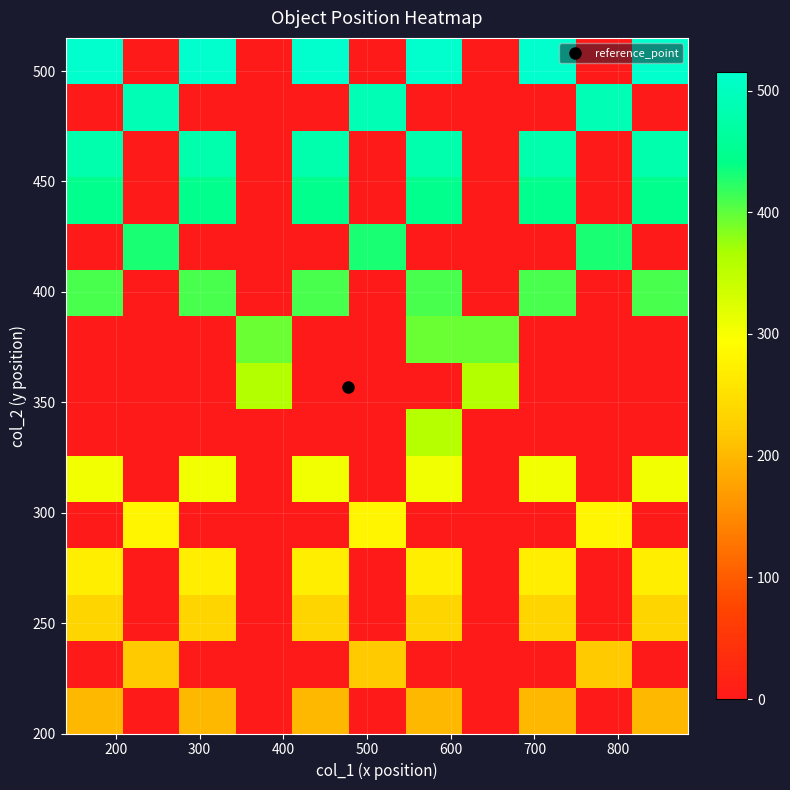

At how many categories does at least one series exceed 73?

11